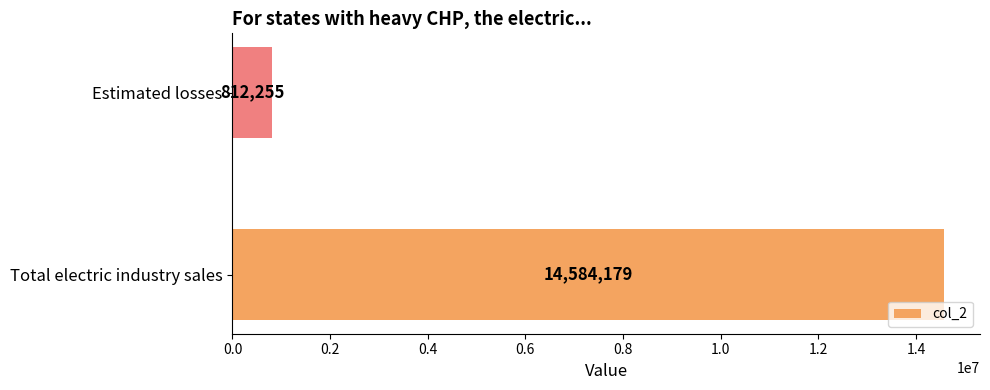

What is the change in value from Total electric industry sales to Estimated losses?

-13771924